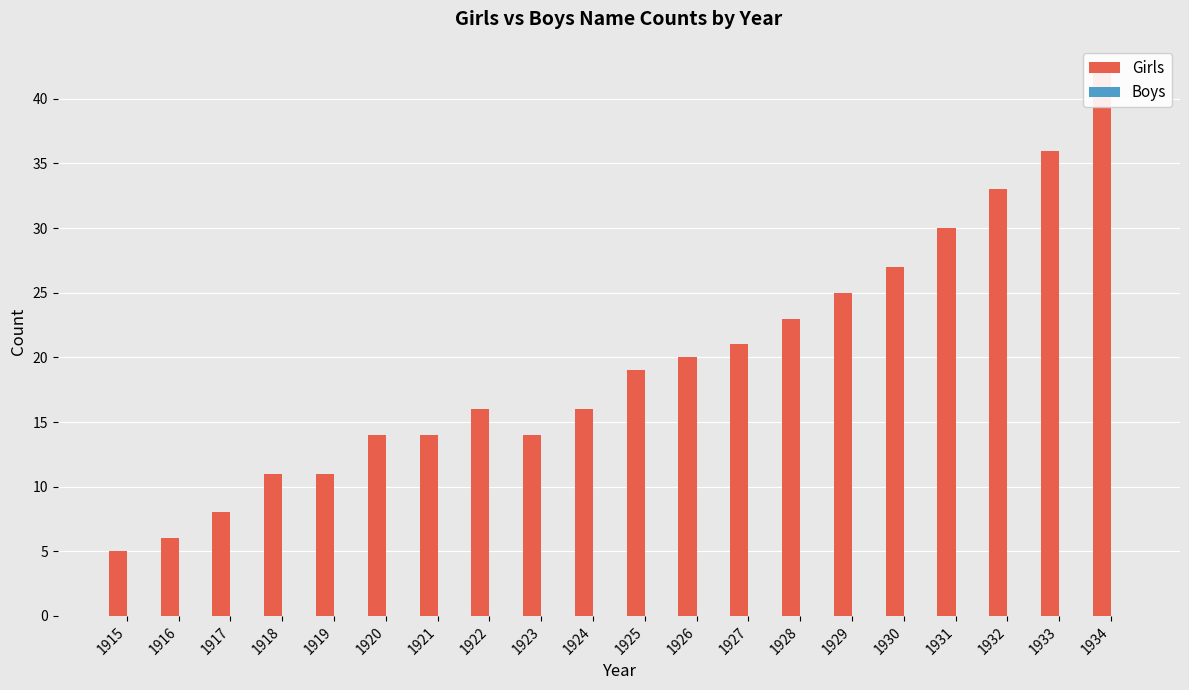

Is it true that Girls equals 4 at 1916?

False